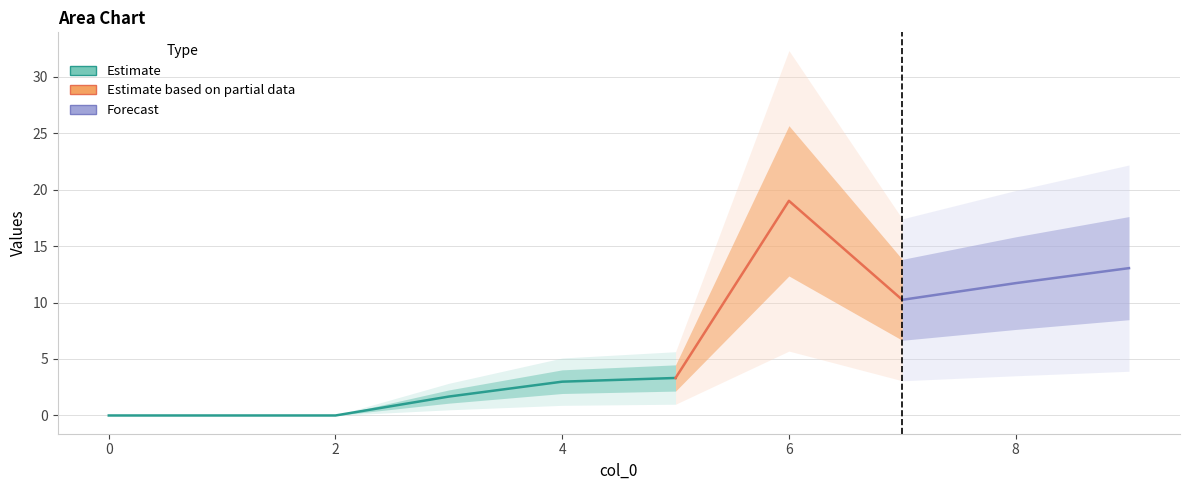

What is the difference between the maximum and minimum values in the 1 series?

19.0